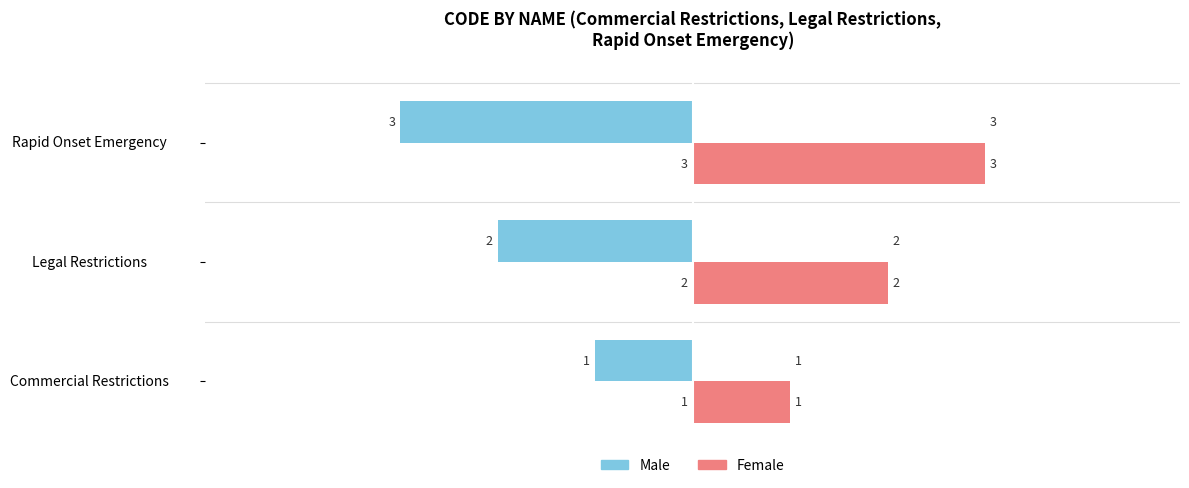

What is the difference between the highest and lowest values at Rapid Onset Emergency?

6